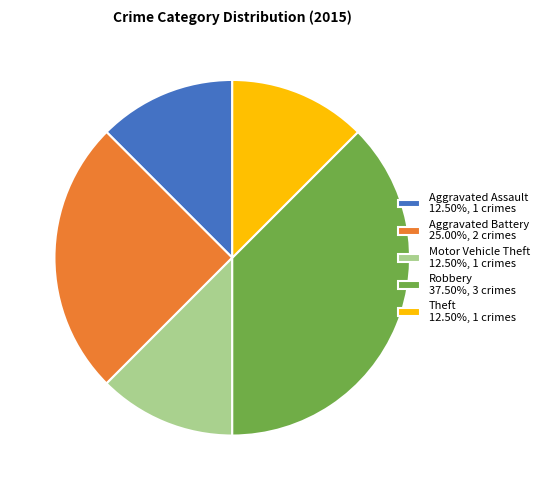

How many slices are in this pie chart?

5